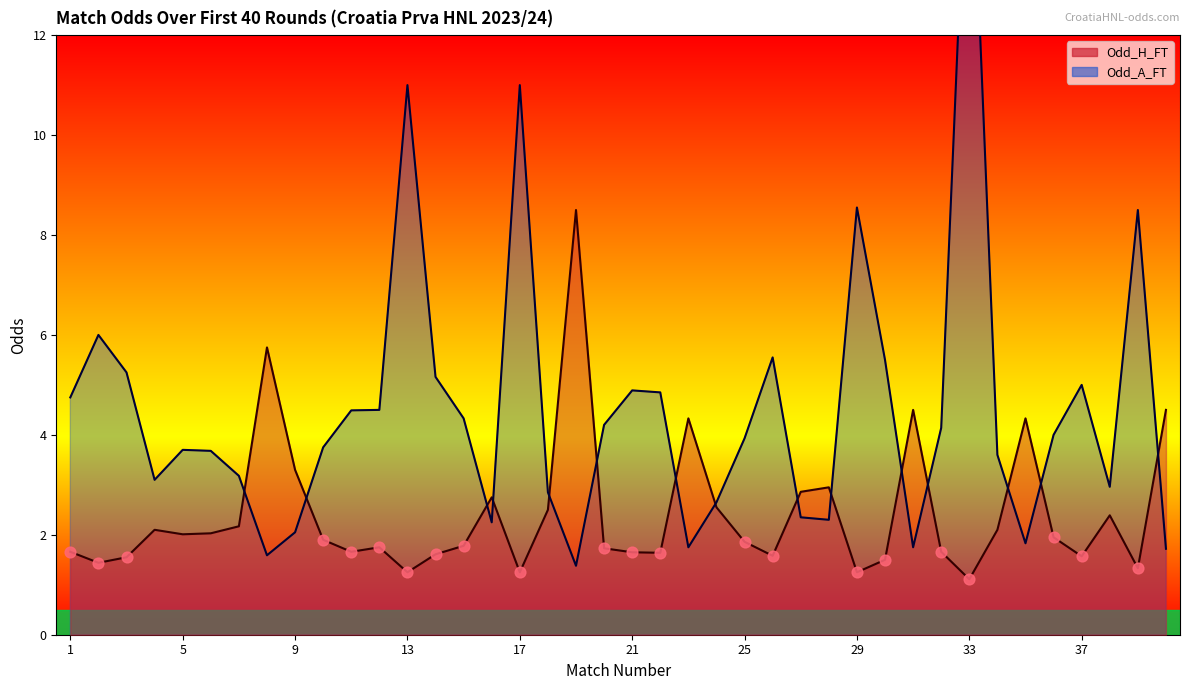

At which category is the sum across all series the highest?

33